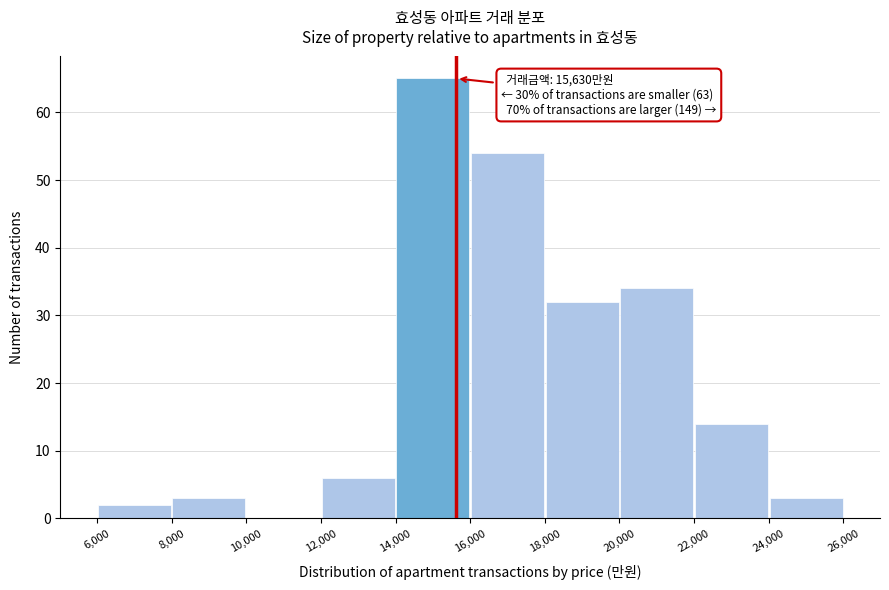

Which range on the x-axis has the tallest bar?

14,000 to 16,000